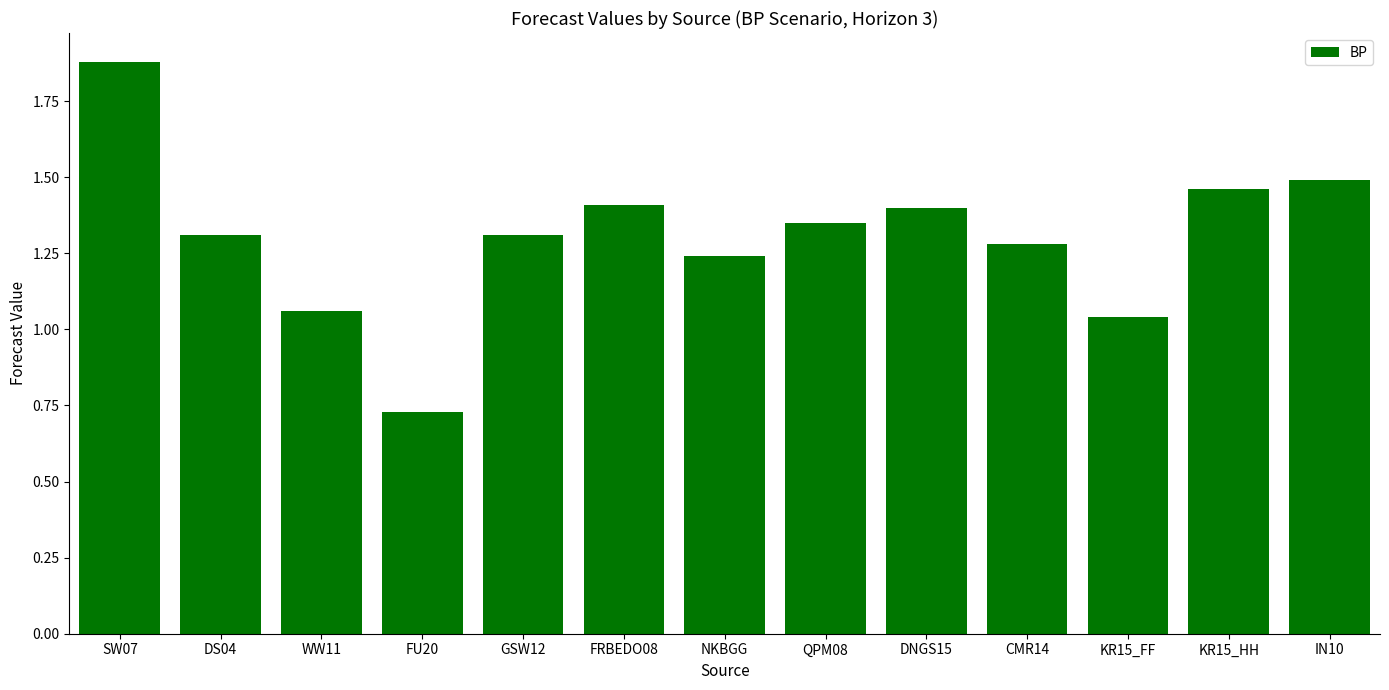

What is the difference between the maximum and second lowest values?

0.8